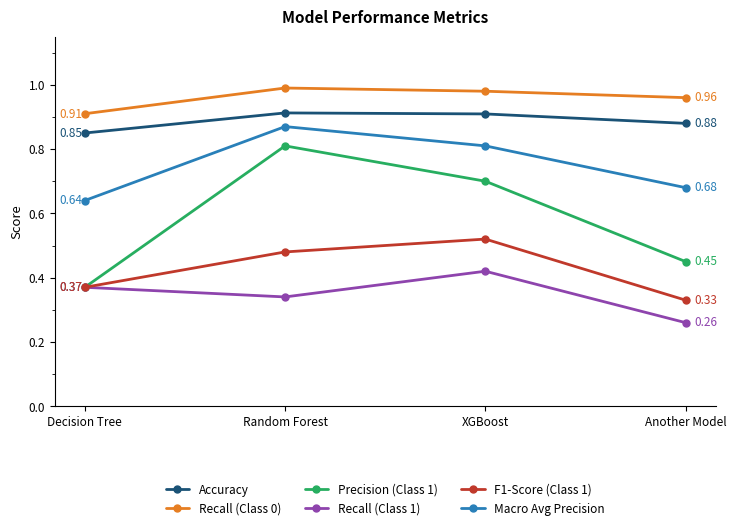

What is the total value across all series at XGBoost?

4.3